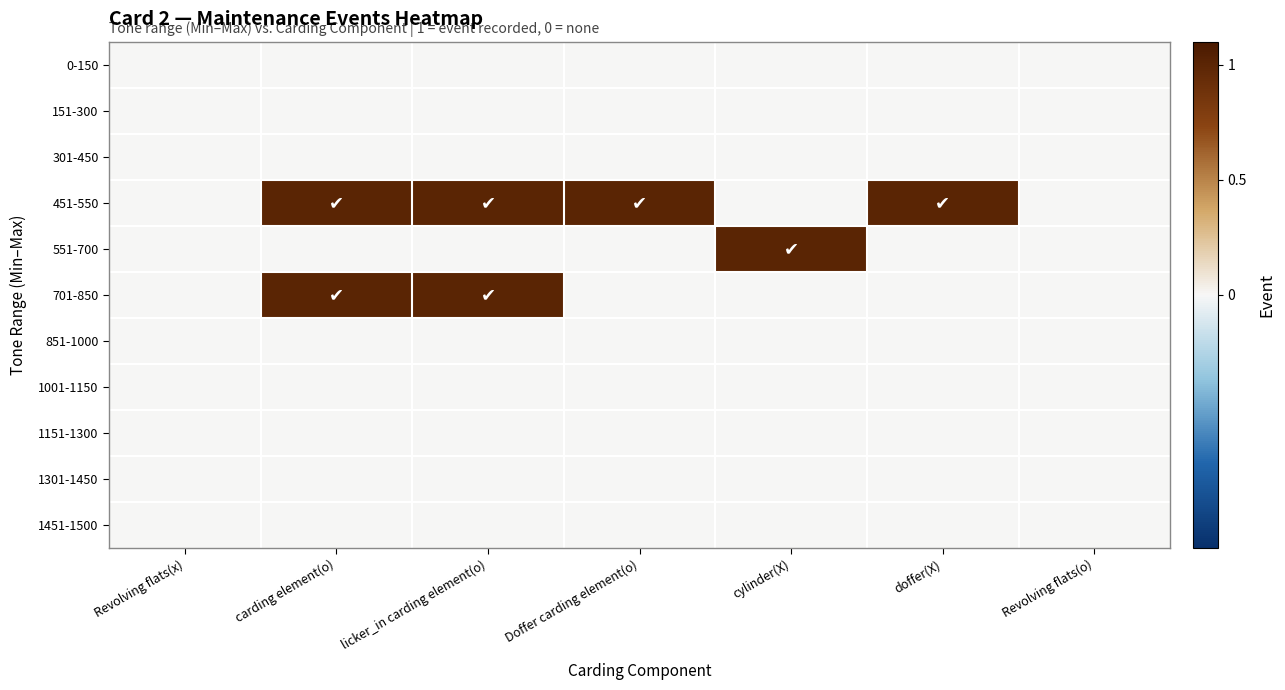

Reading left to right, what are all the values shown in this chart?

0-150: Revolving flats(x)=0	carding element(o)=0	licker_in carding element(o)=0	Doffer carding element(o)=0	cylinder(X)=0	doffer(X)=0	Revolving flats(o)=0
151-300: Revolving flats(x)=0	carding element(o)=0	licker_in carding element(o)=0	Doffer carding element(o)=0	cylinder(X)=0	doffer(X)=0	Revolving flats(o)=0
301-450: Revolving flats(x)=0	carding element(o)=0	licker_in carding element(o)=0	Doffer carding element(o)=0	cylinder(X)=0	doffer(X)=0	Revolving flats(o)=0
451-550: Revolving flats(x)=0	carding element(o)=1	licker_in carding element(o)=1	Doffer carding element(o)=1	cylinder(X)=0	doffer(X)=1	Revolving flats(o)=0
551-700: Revolving flats(x)=0	carding element(o)=0	licker_in carding element(o)=0	Doffer carding element(o)=0	cylinder(X)=1	doffer(X)=0	Revolving flats(o)=0
701-850: Revolving flats(x)=0	carding element(o)=1	licker_in carding element(o)=1	Doffer carding element(o)=0	cylinder(X)=0	doffer(X)=0	Revolving flats(o)=0
851-1000: Revolving flats(x)=0	carding element(o)=0	licker_in carding element(o)=0	Doffer carding element(o)=0	cylinder(X)=0	doffer(X)=0	Revolving flats(o)=0
1001-1150: Revolving flats(x)=0	carding element(o)=0	licker_in carding element(o)=0	Doffer carding element(o)=0	cylinder(X)=0	doffer(X)=0	Revolving flats(o)=0
1151-1300: Revolving flats(x)=0	carding element(o)=0	licker_in carding element(o)=0	Doffer carding element(o)=0	cylinder(X)=0	doffer(X)=0	Revolving flats(o)=0
1301-1450: Revolving flats(x)=0	carding element(o)=0	licker_in carding element(o)=0	Doffer carding element(o)=0	cylinder(X)=0	doffer(X)=0	Revolving flats(o)=0
1451-1500: Revolving flats(x)=0	carding element(o)=0	licker_in carding element(o)=0	Doffer carding element(o)=0	cylinder(X)=0	doffer(X)=0	Revolving flats(o)=0